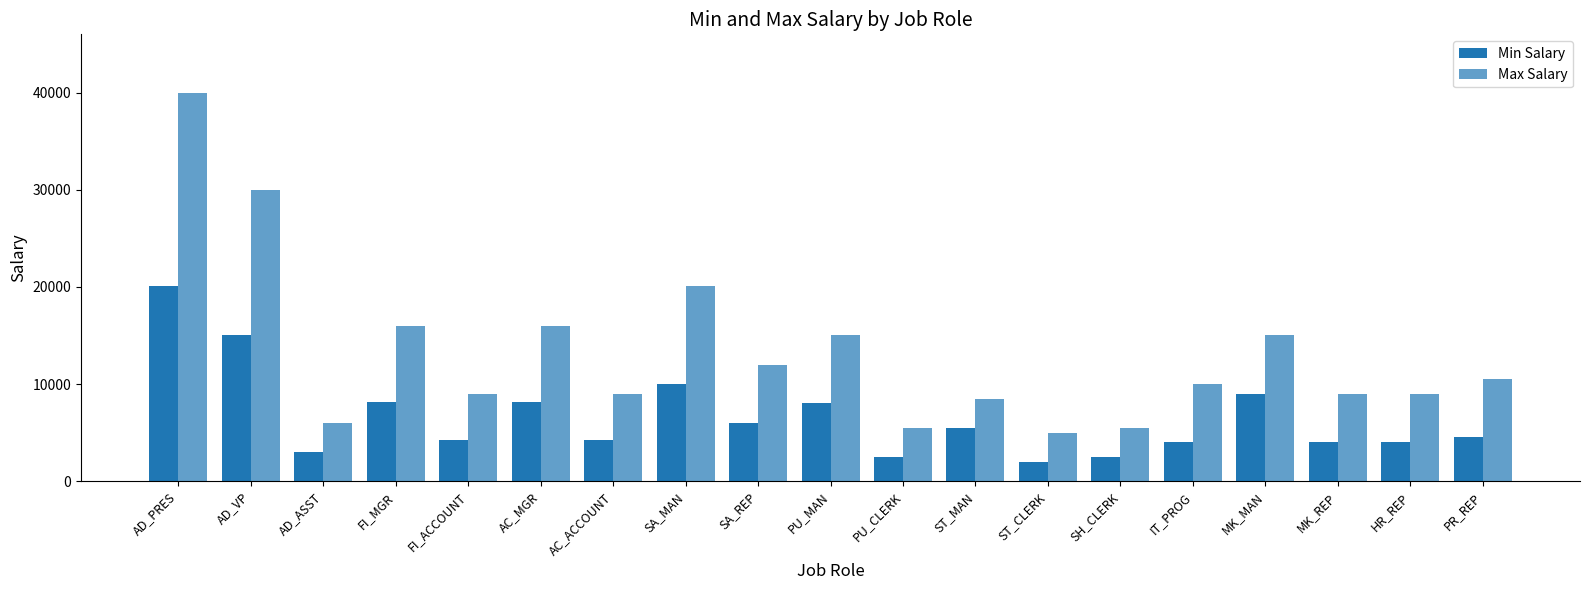

Which has a higher value, AD_PRES or FI_ACCOUNT?

AD_PRES